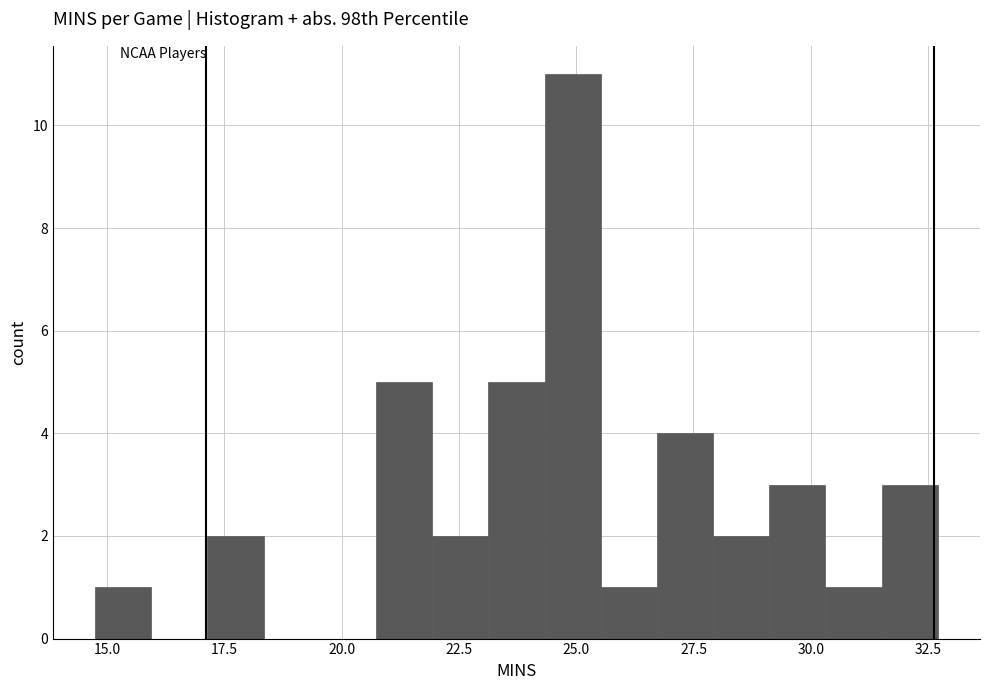

Around what value on the x-axis is the tallest bar? Give the approximate position of its centre, as read against the axis.

25.0